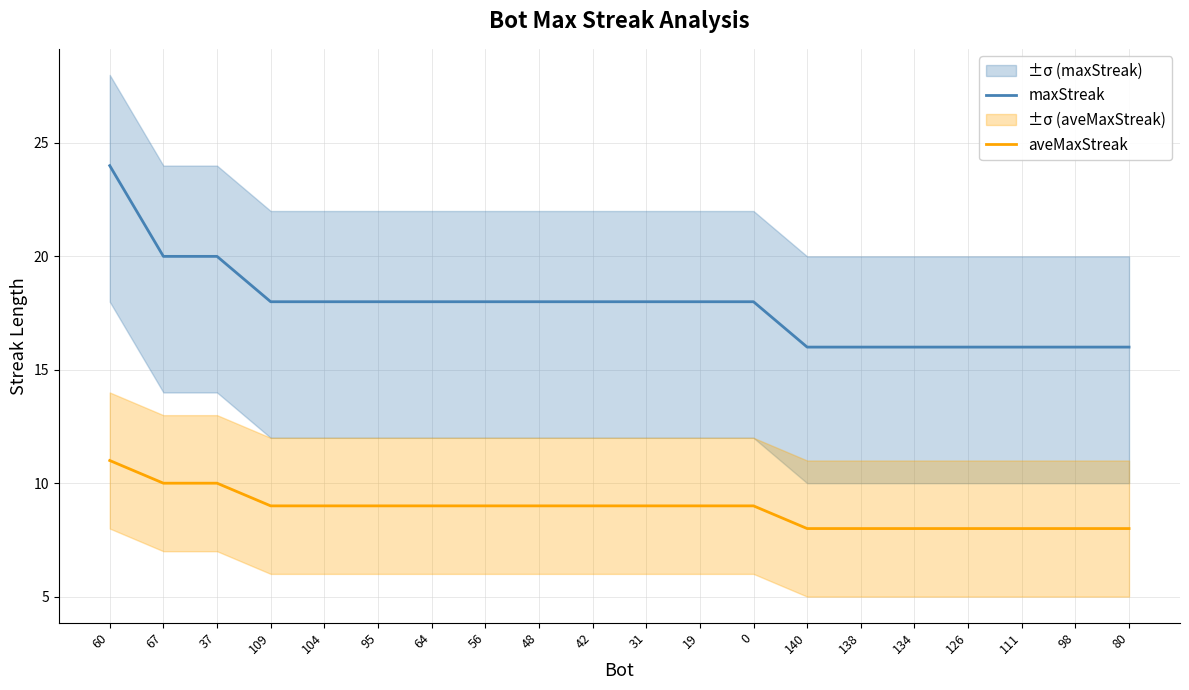

What is the label of the 13th point from the right?

56